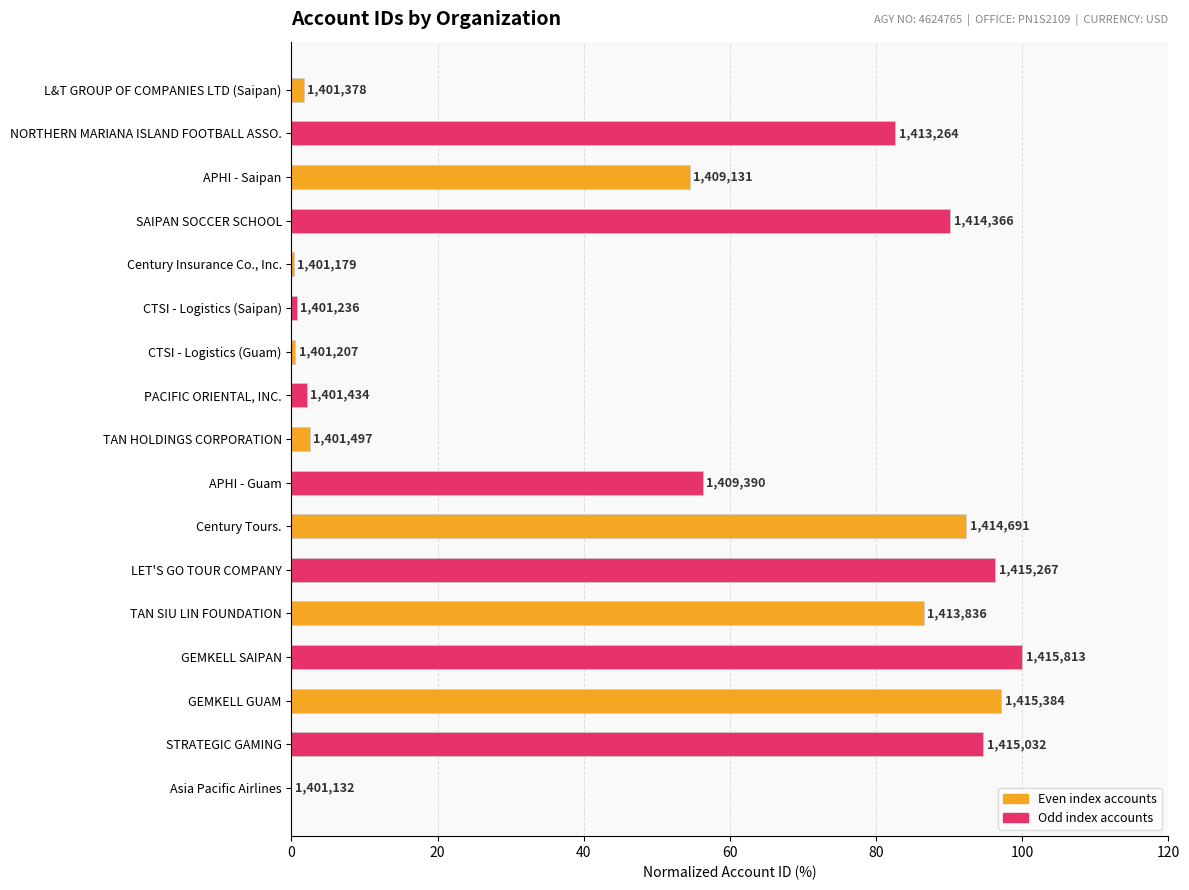

How many distinct data groups are displayed?

1